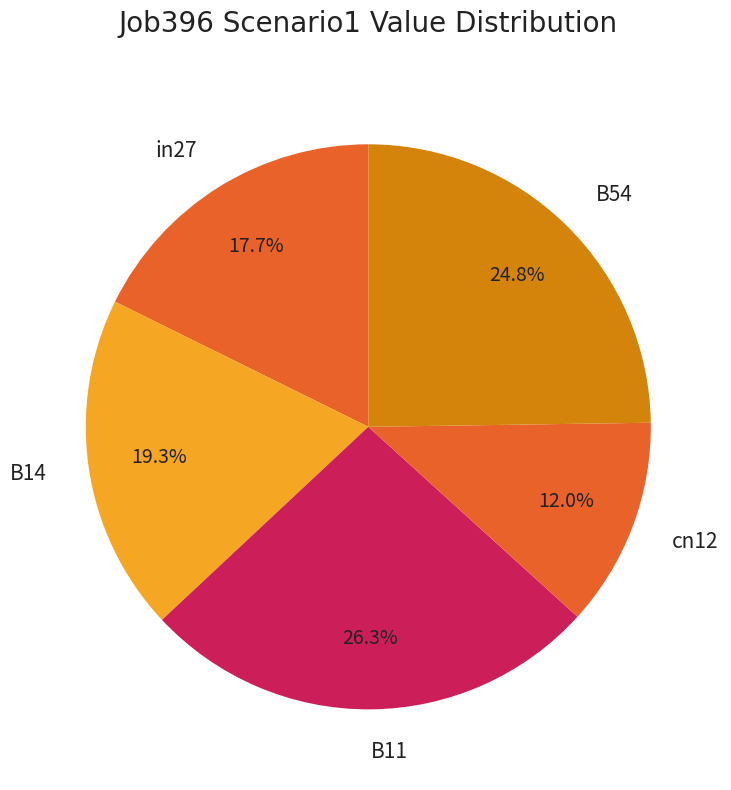

Which slice is the smallest?

cn12